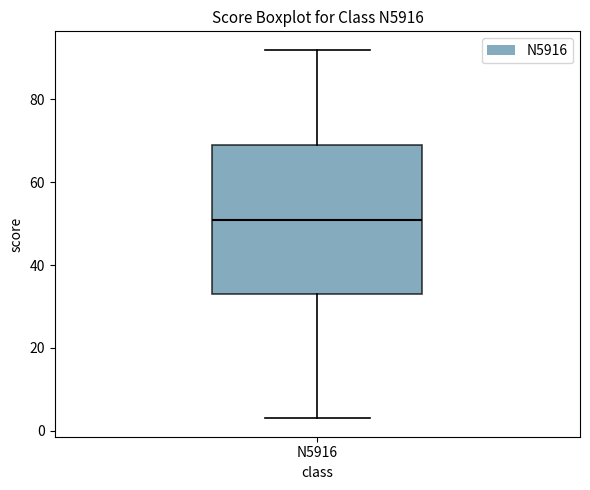

Transcribe this box plot: give where the median line is, the range the box spans, and where the two whiskers end, as read against the y-axis. The values are not printed on the chart, so give them approximately, as read against the axis.

median 52, box 34 to 70, whiskers 4 to 92